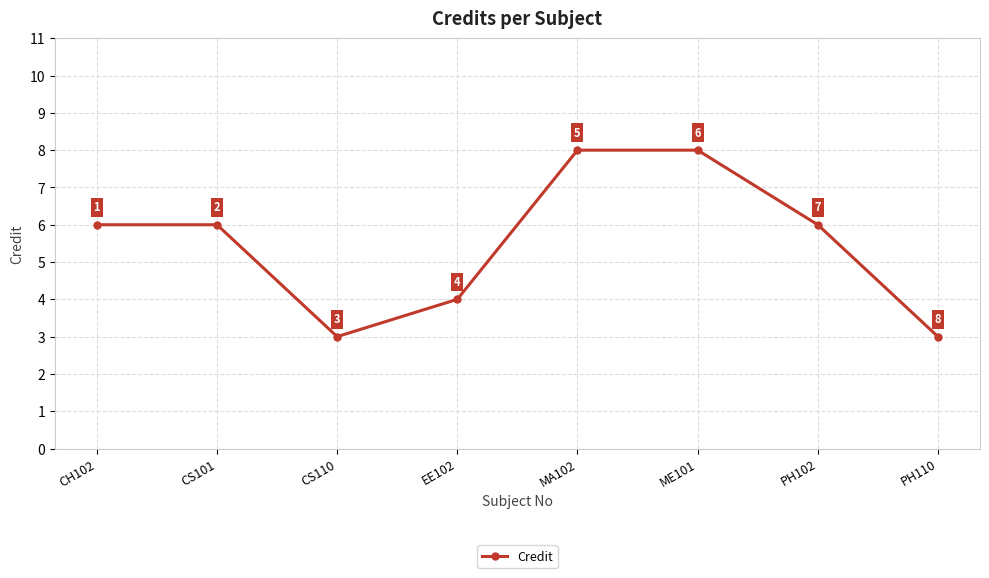

What is the minimum value shown in the chart?

3